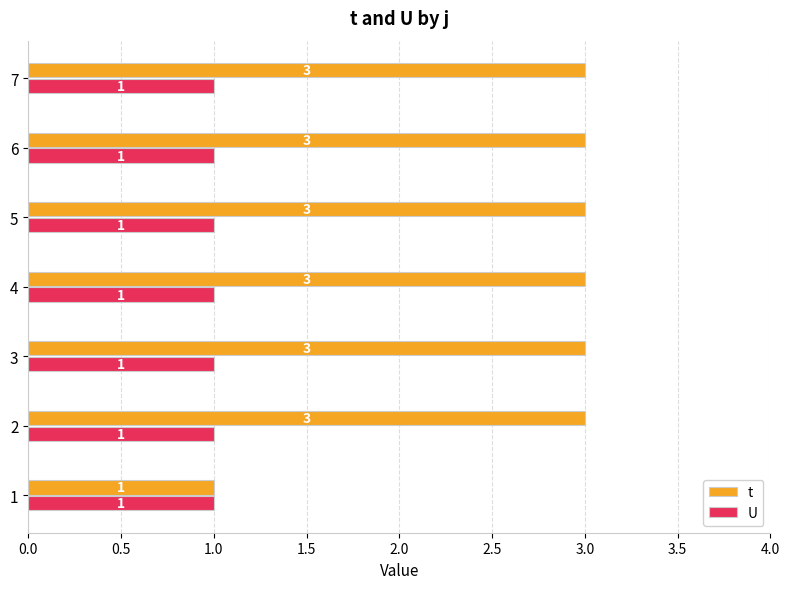

Count the t values in the range 3 to 4.

6